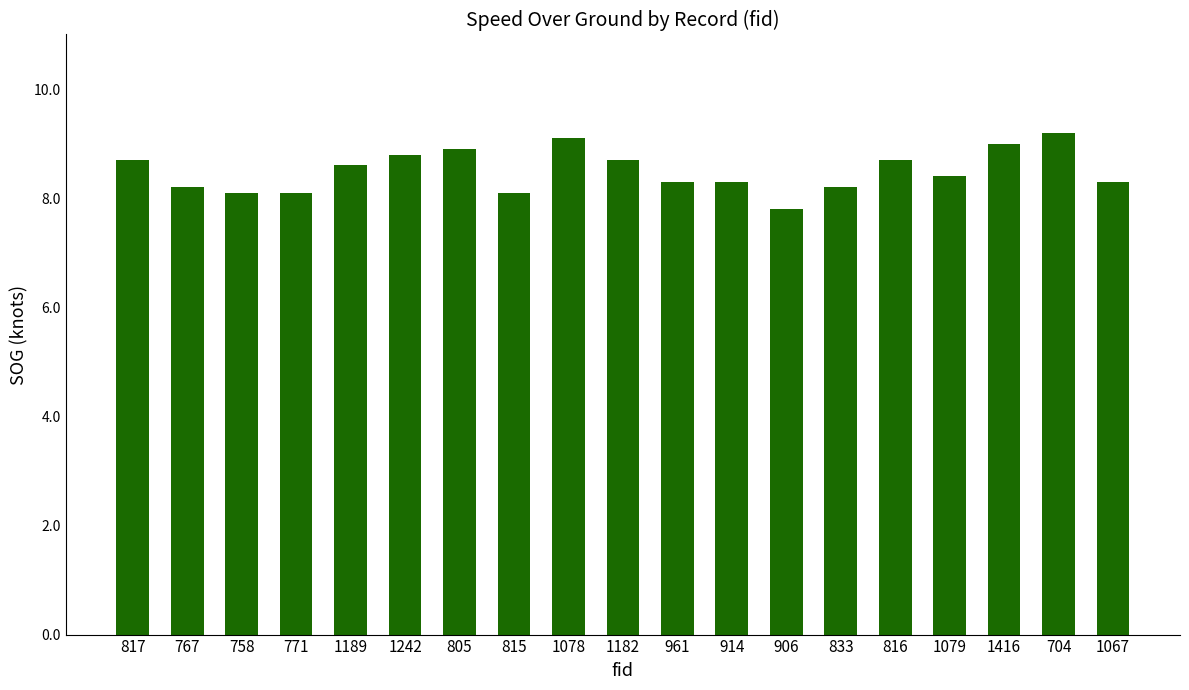

What is the difference between the maximum and minimum values?

1.4